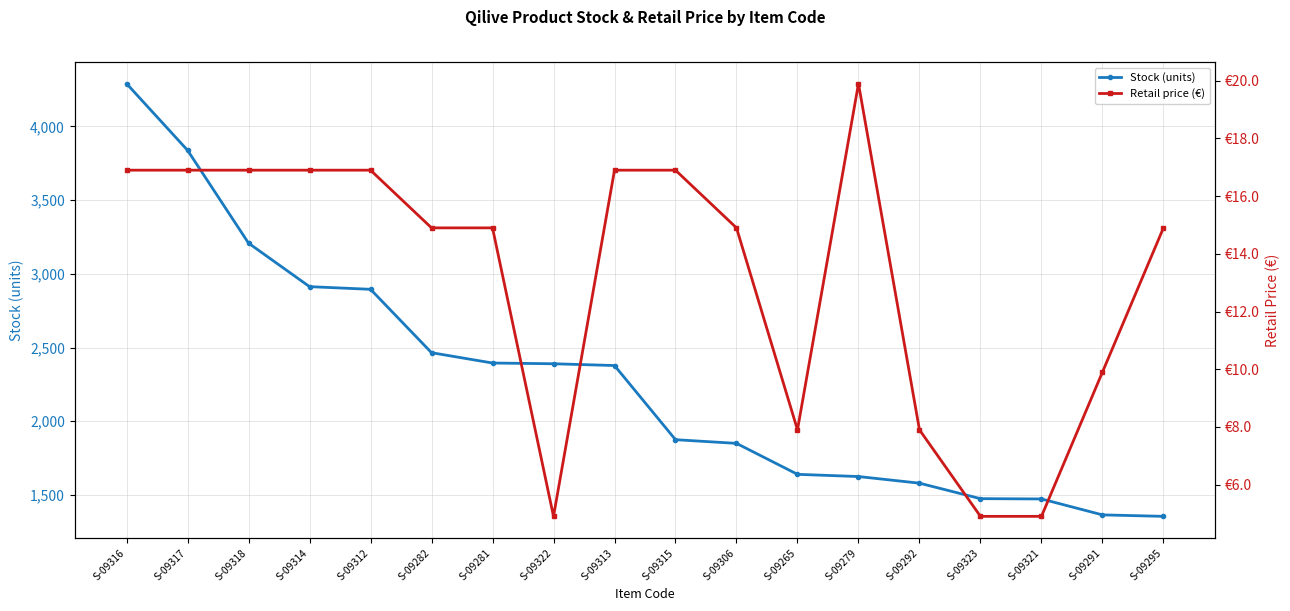

What is the spread (max minus min) of values at S-09322?

2385.1